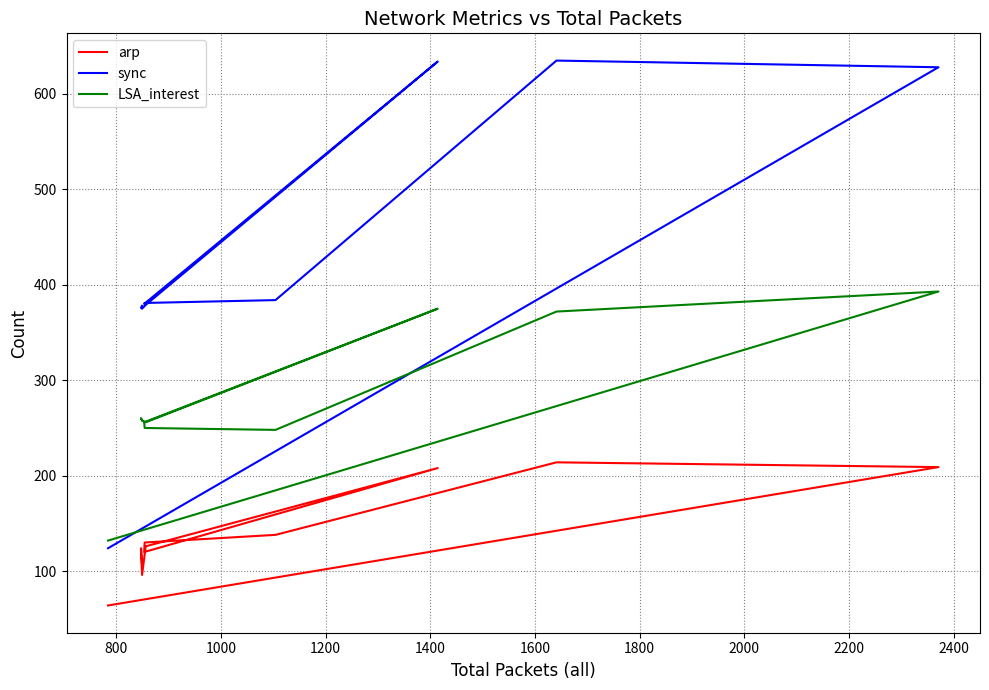

The sync series shows 590 at 2400. True or false?

False